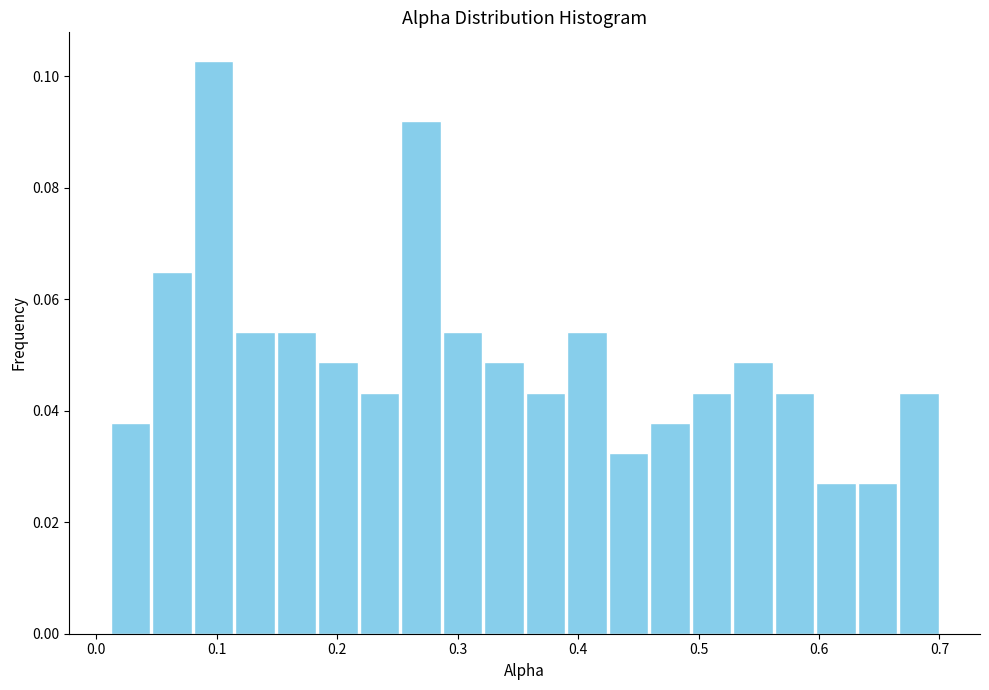

Read against the x-axis, roughly where is the centre of the tallest bar?

0.10